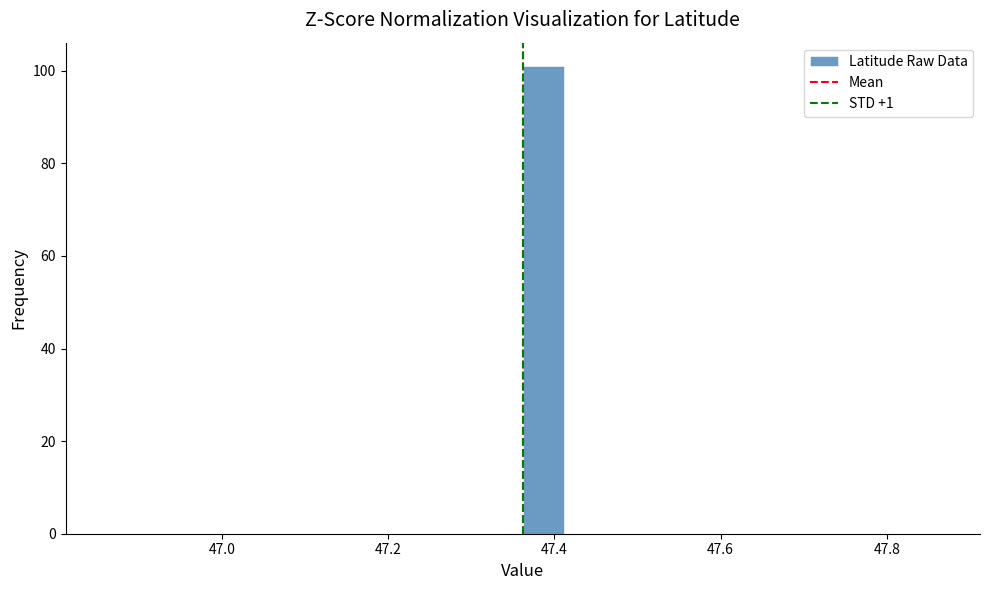

Read against the x-axis, roughly where is the centre of the tallest bar?

47.38